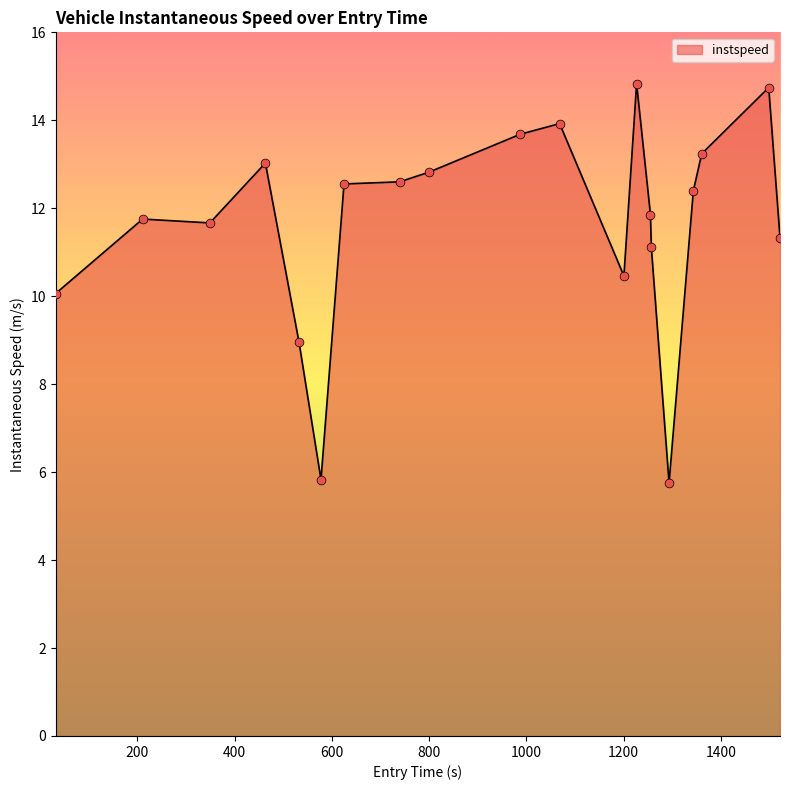

What is the minimum value shown in the chart?

5.8